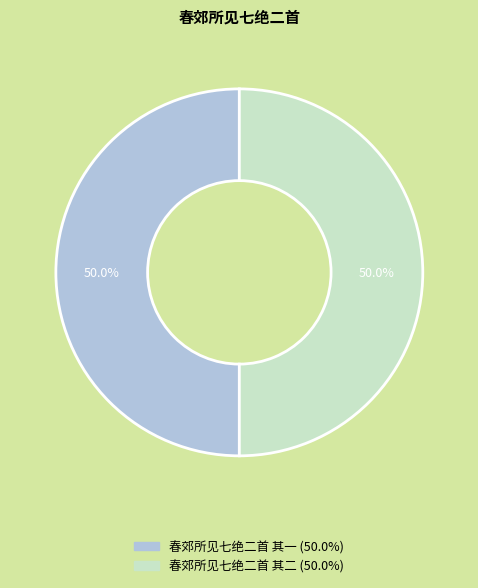

What is the ratio of the value at 春郊所见七绝二首 其一 to the value at 春郊所见七绝二首 其二?

1.0